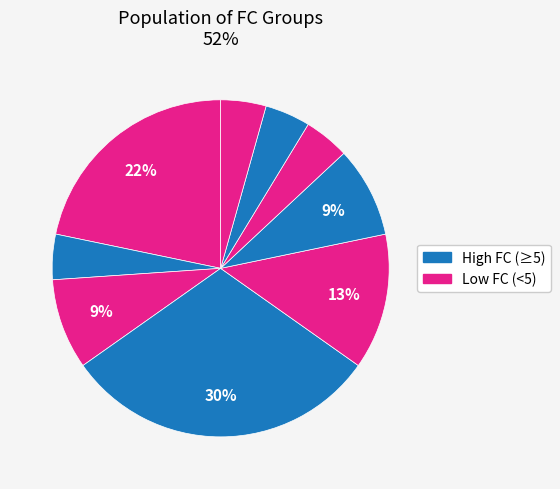

Is there a majority slice in this chart?

No